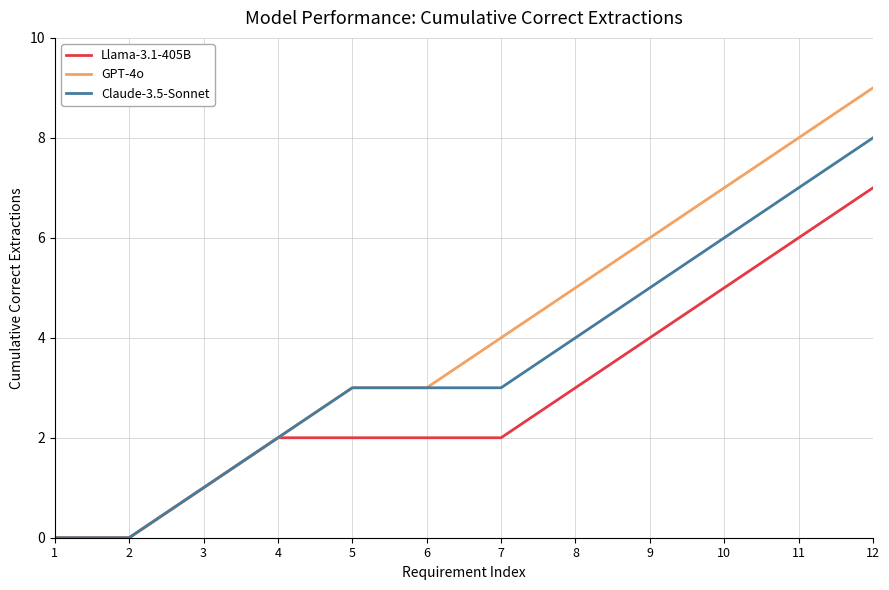

List the series in order of their overall mean, highest first.

GPT-4o, Claude-3.5-Sonnet, Llama-3.1-405B